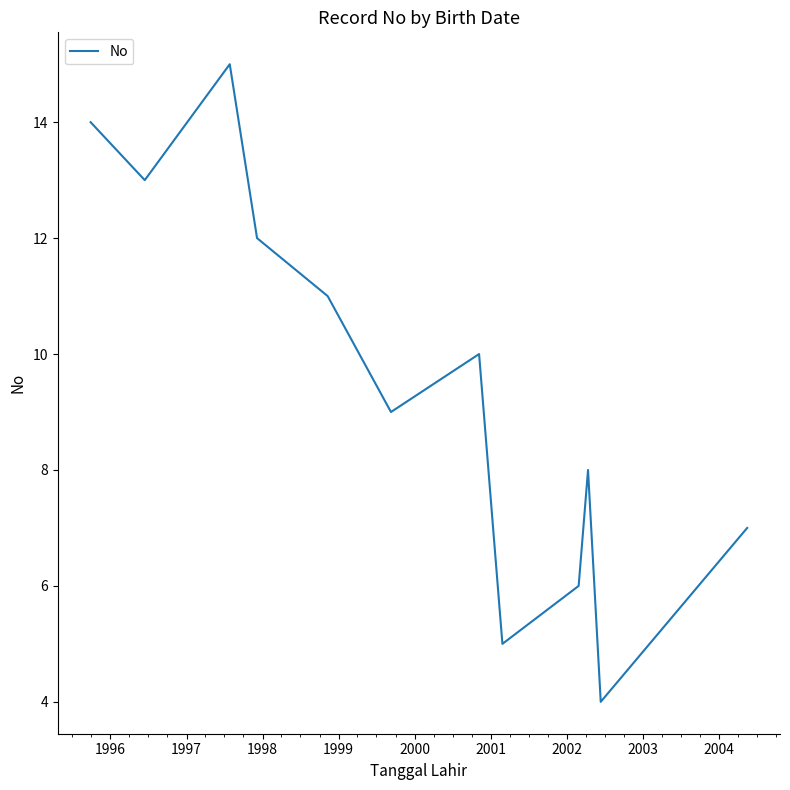

What is the maximum value shown in the chart?

15